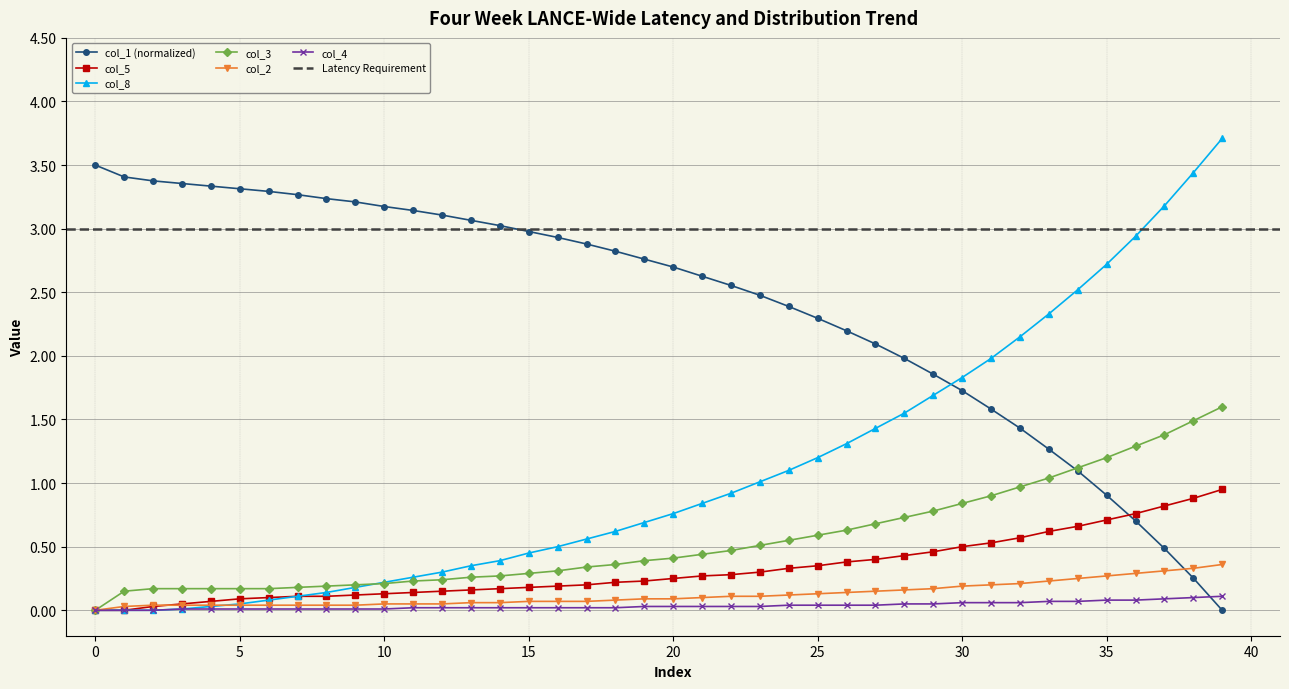

Between 37 and 39, which series saw the biggest shift?

col_8